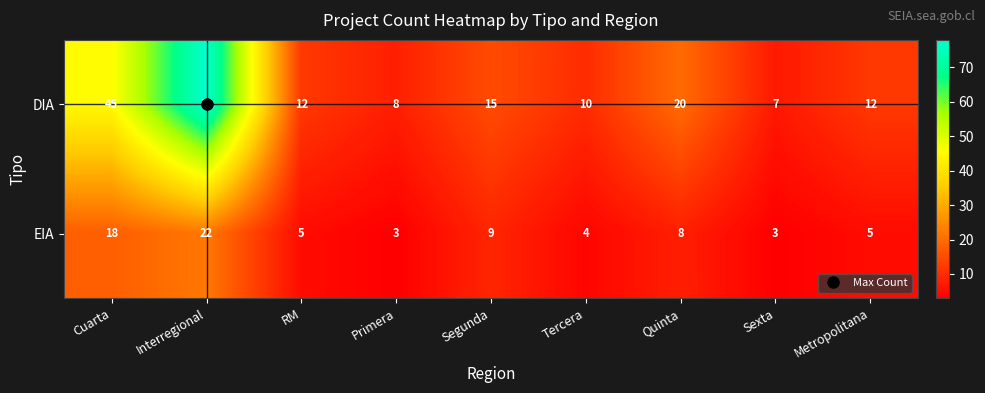

At which category is the sum across all series the highest?

Interregional